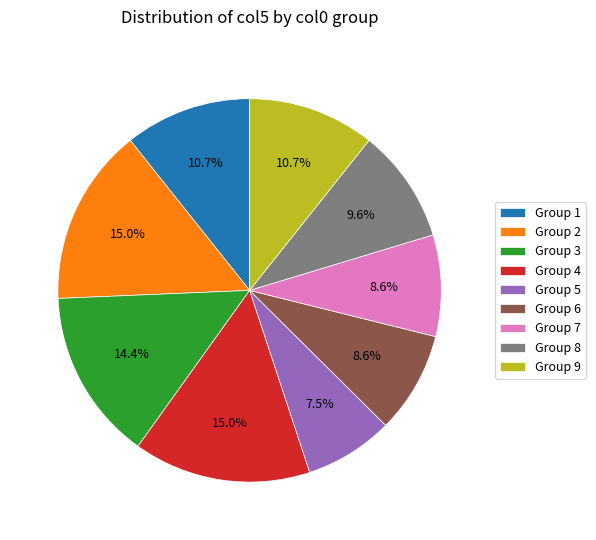

How many slices are in this pie chart?

9